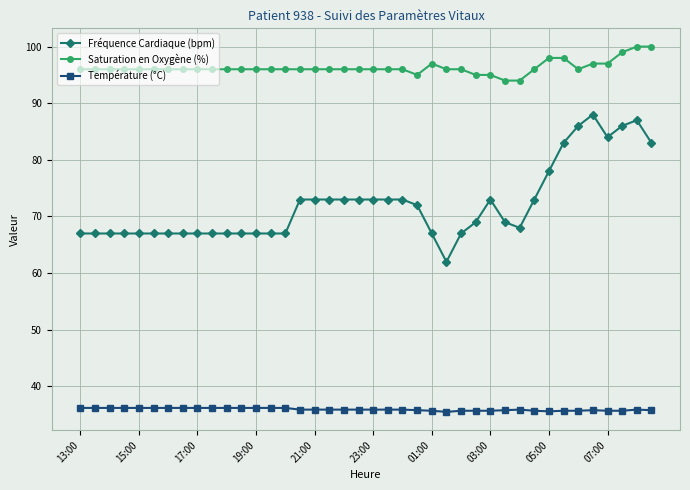

True or false: Saturation en Oxygène (%) and Fréquence Cardiaque (bpm) intersect in this chart.

False